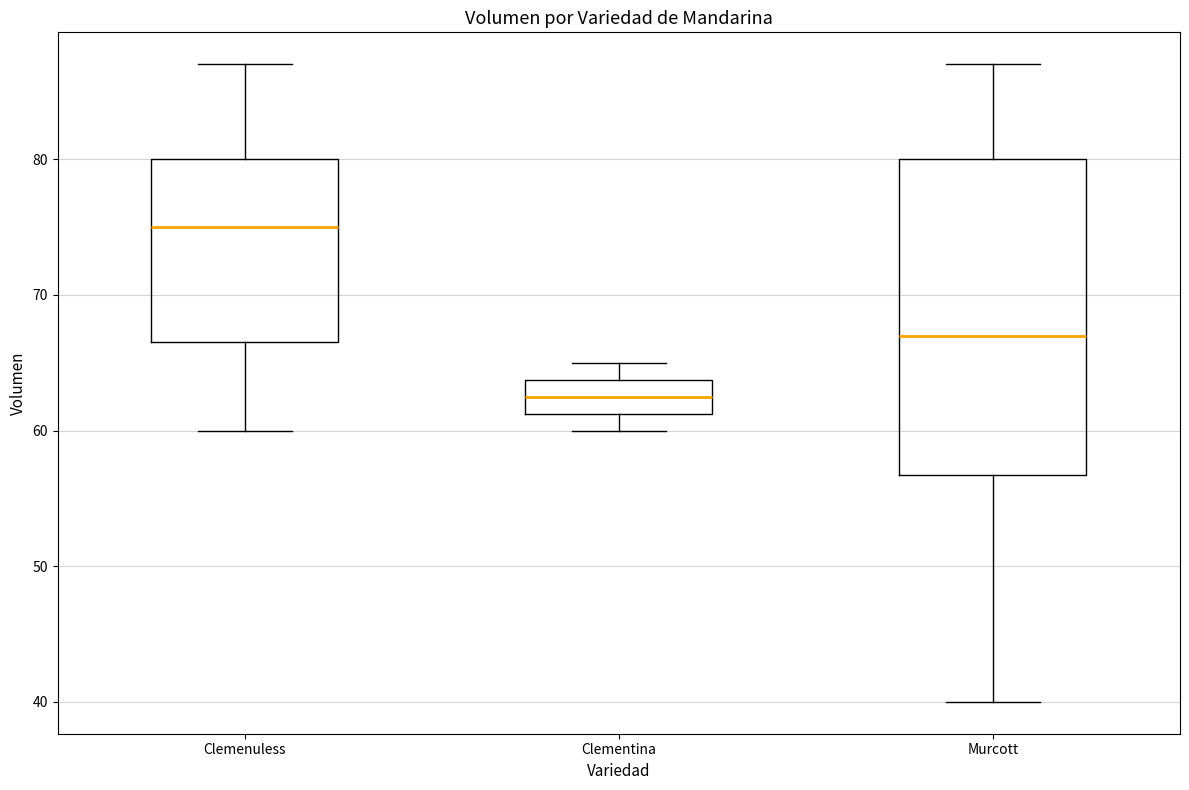

Which box's median line is the lowest?

Clementina